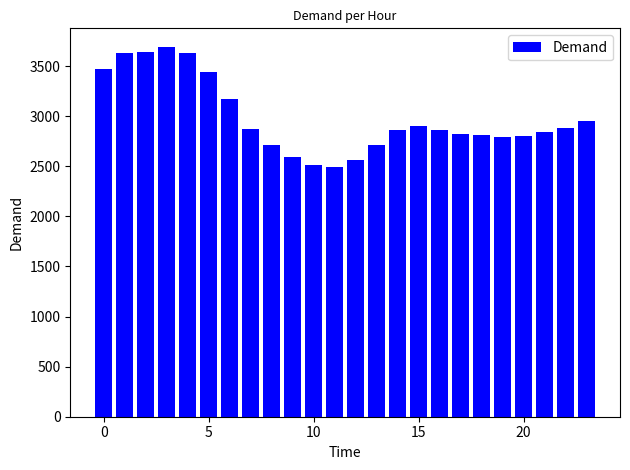

What is the average value?

2987